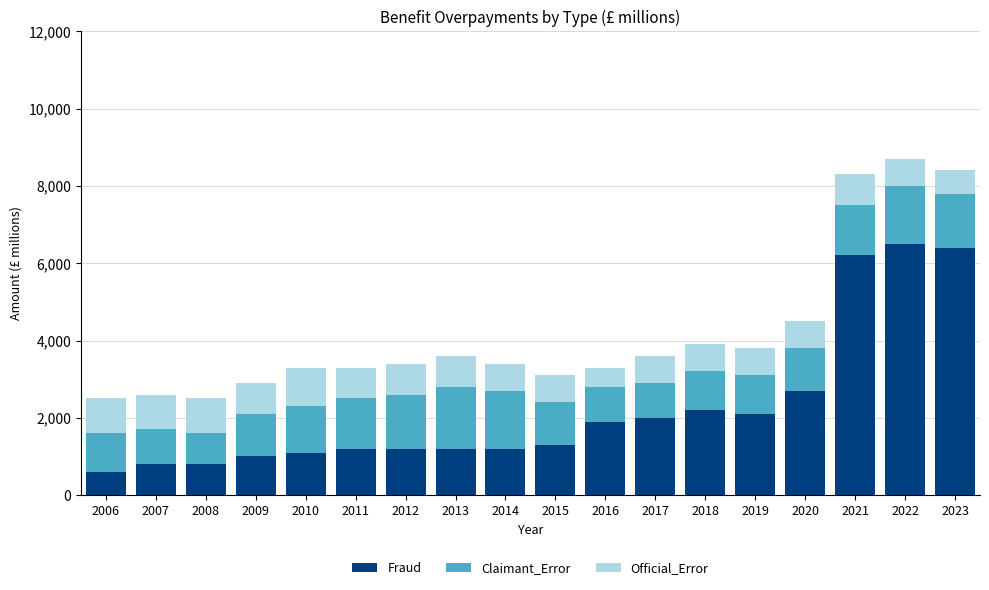

What are all the series names shown in the legend?

Fraud, Claimant_Error, Official_Error